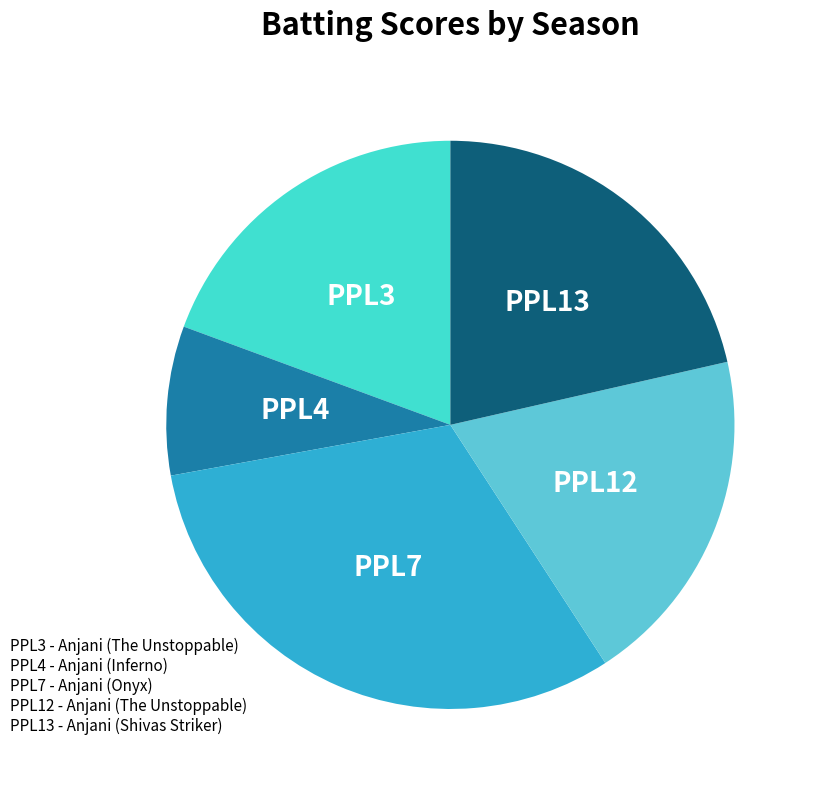

Which slice is the smallest?

PPL4